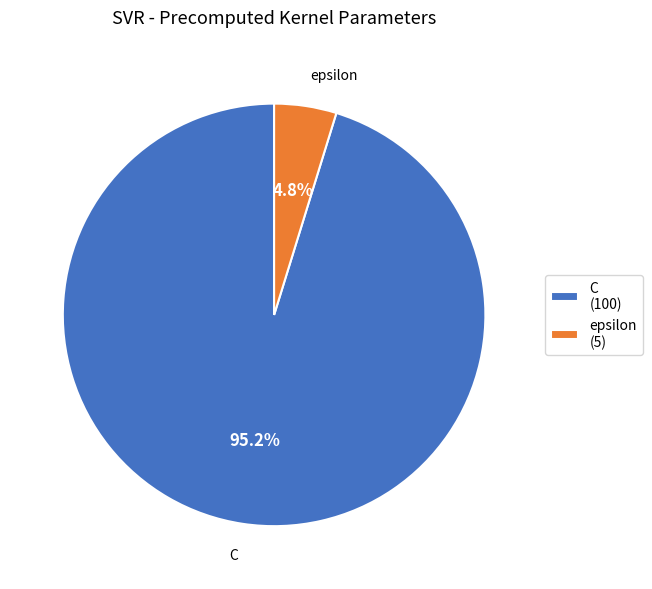

To the nearest percent, what portion does C represent?

95%